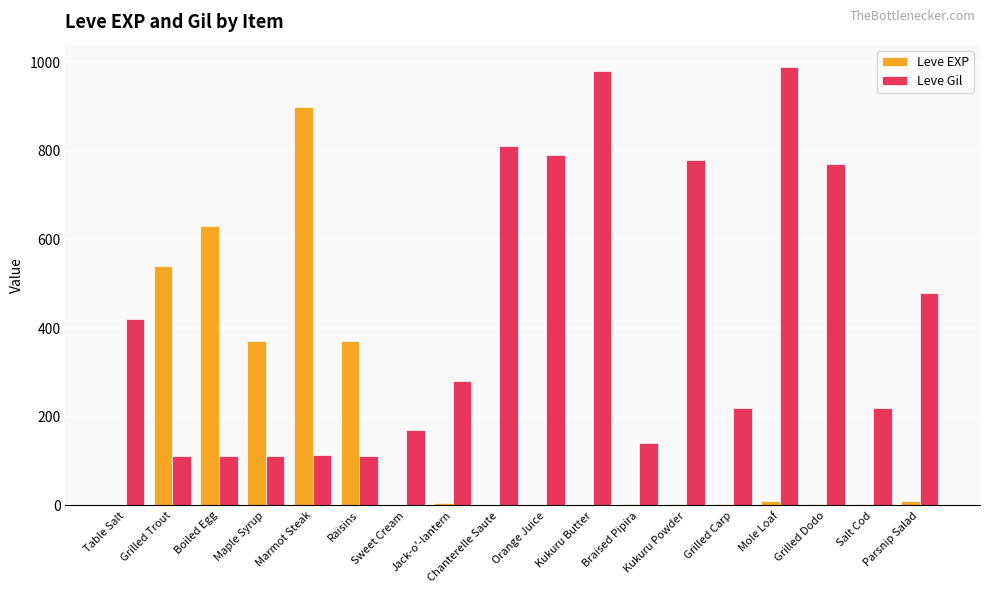

Which series has the largest total across all categories?

Leve Gil